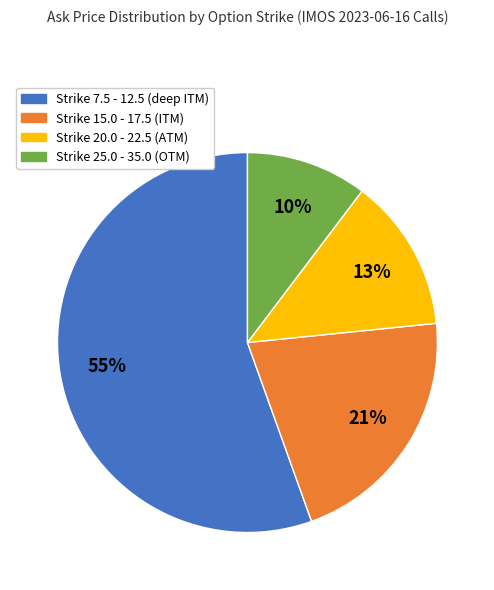

To the nearest percent, what is the difference between the largest and smallest slice percentages?

45%